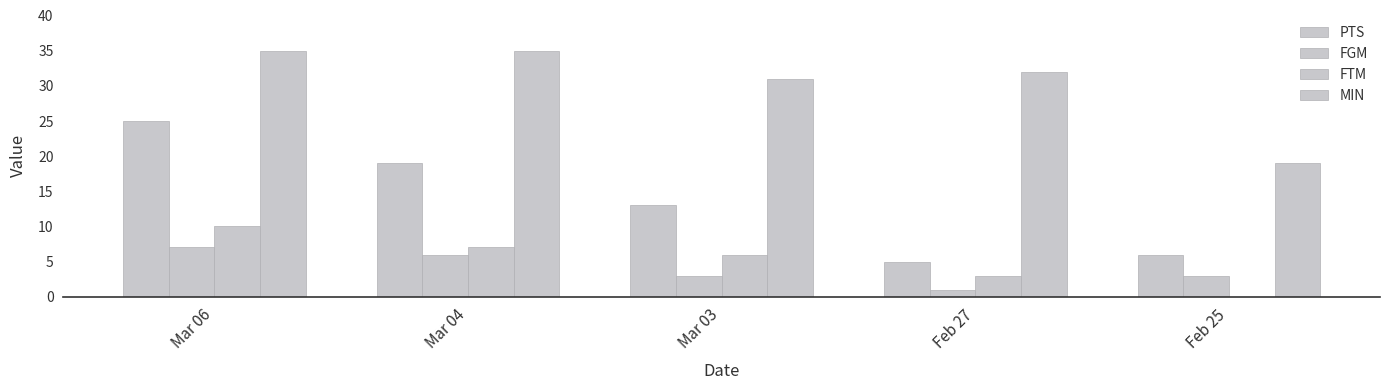

What is the difference between the PTS values at Feb 25 and Mar 06?

19